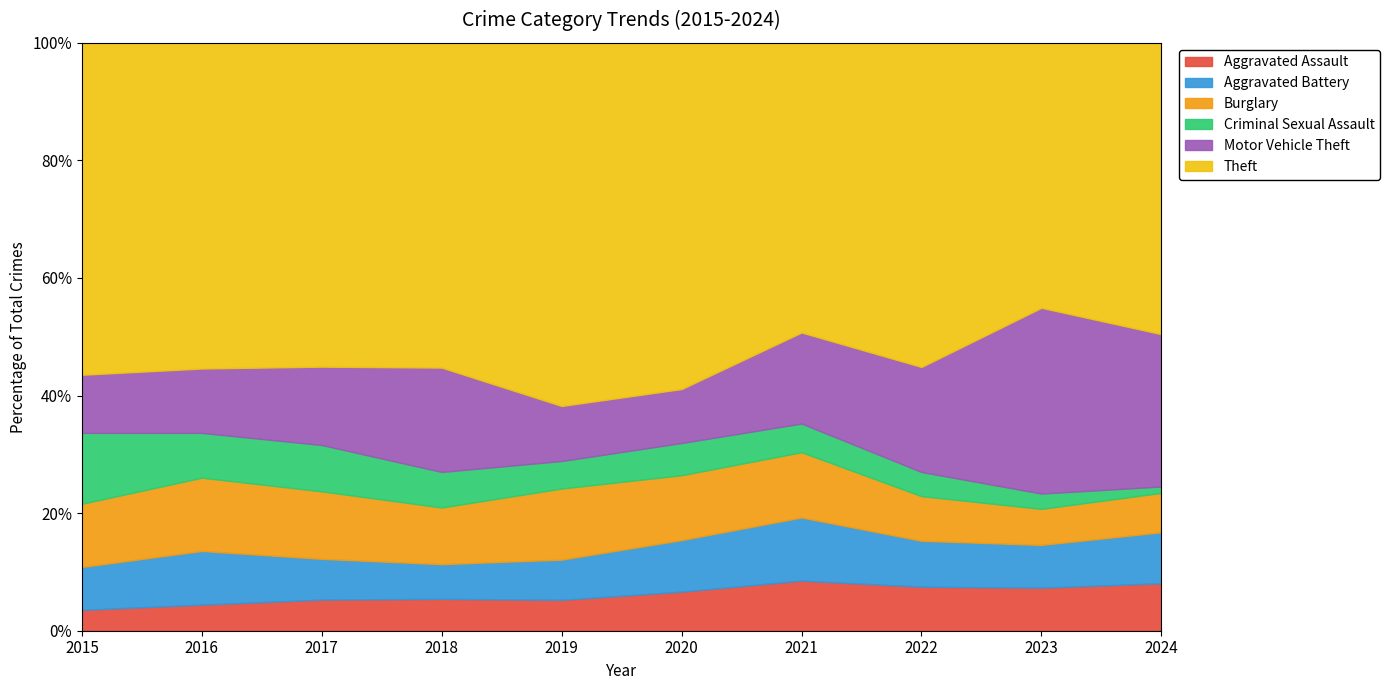

True or false: Motor Vehicle Theft and Theft intersect in this chart.

False